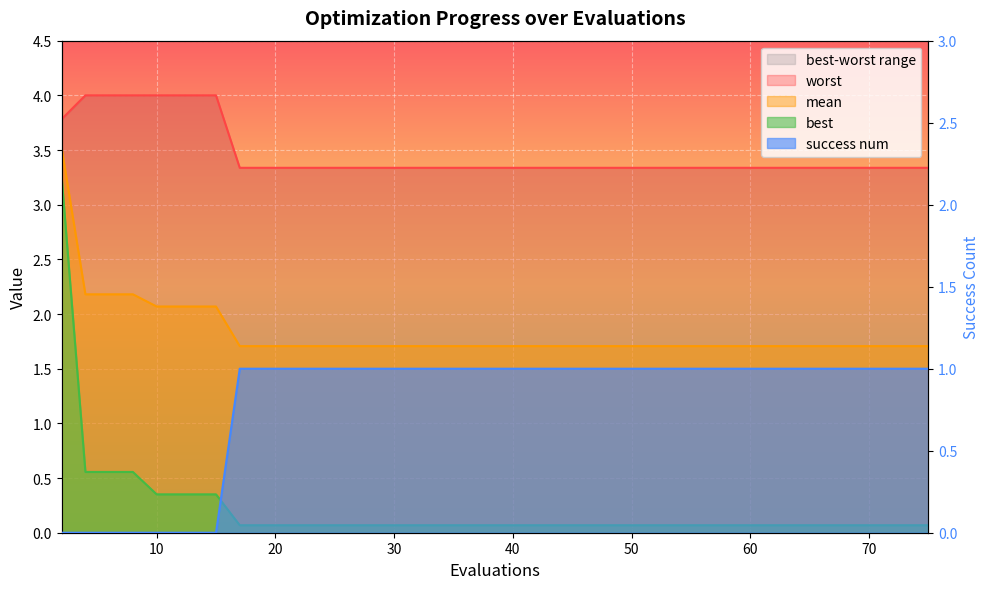

What is the maximum value shown in the chart?

4.0